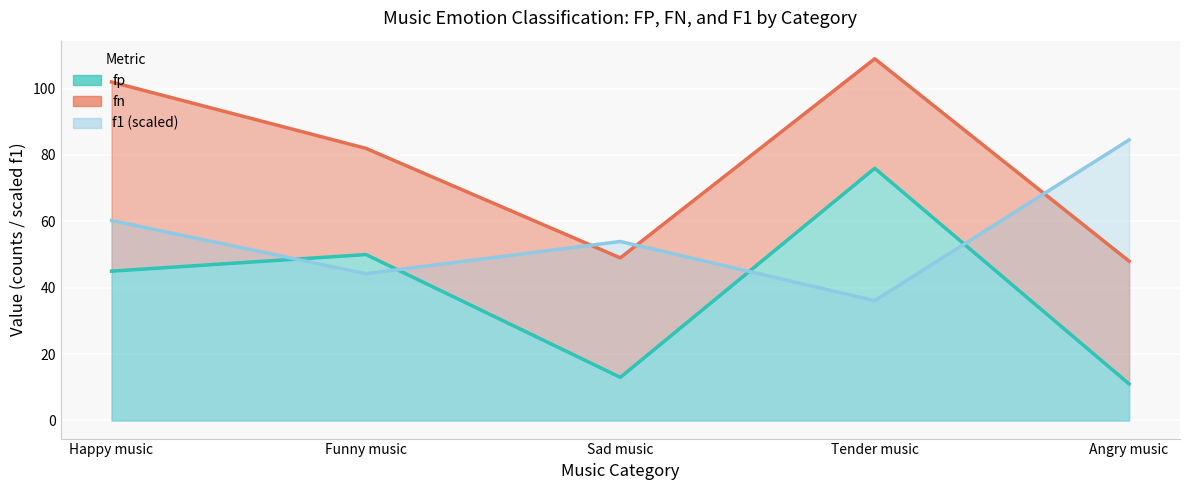

What is the label of the 5th point from the right?

Happy music